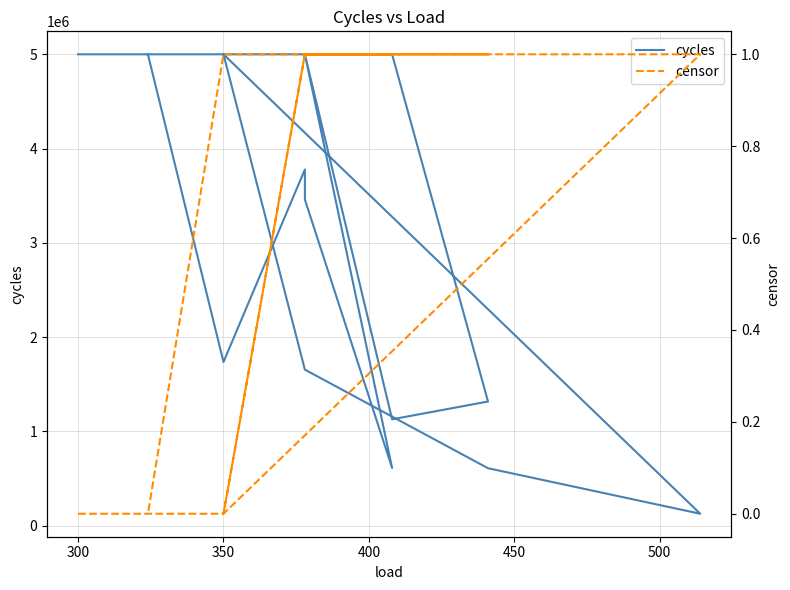

The value of censor at 10 is 0. True or false?

False